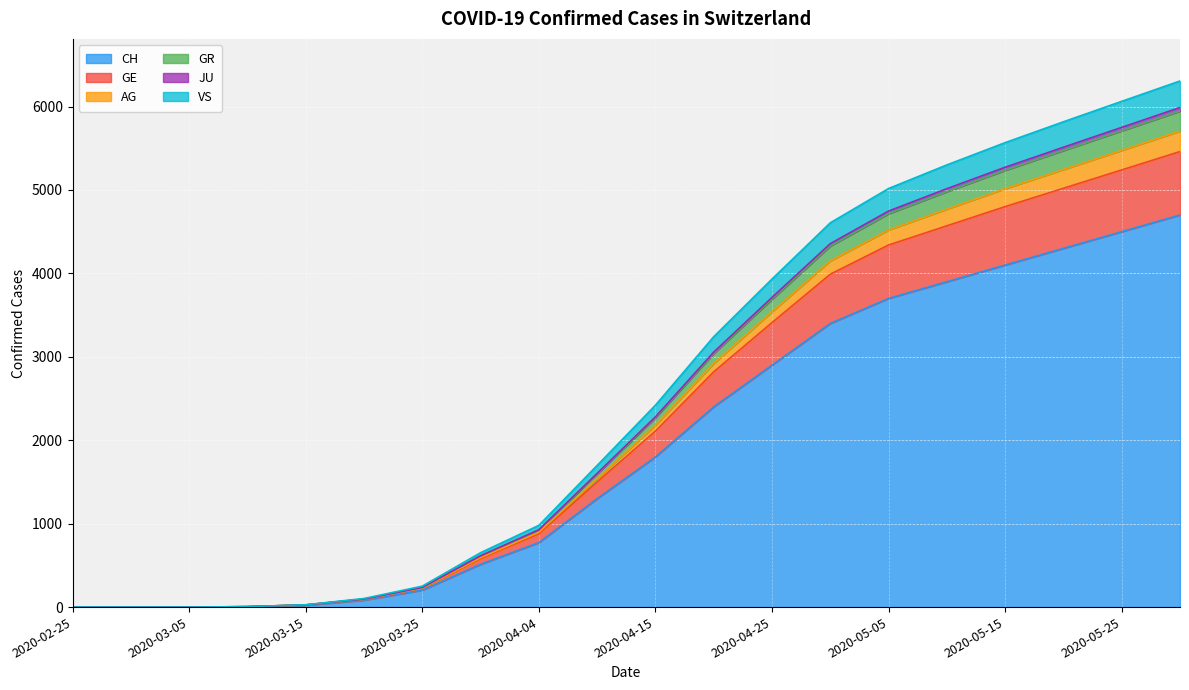

What are all the series names shown in the legend?

CH, GE, AG, GR, JU, VS